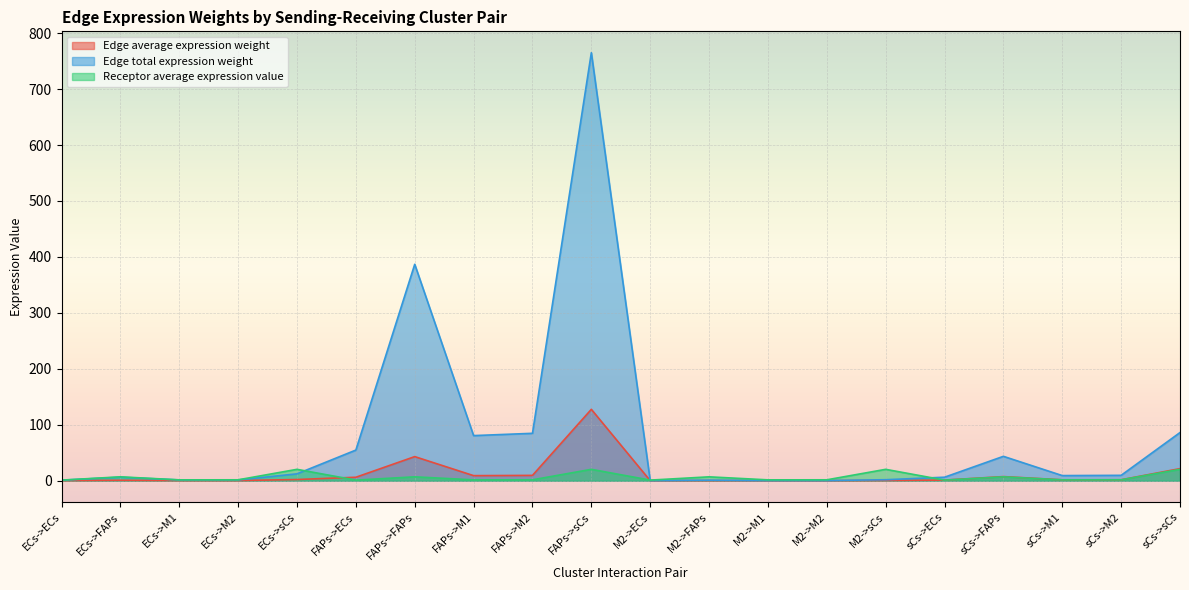

What is the difference between the maximum and minimum values in the Edge total expression weight series?

764.9